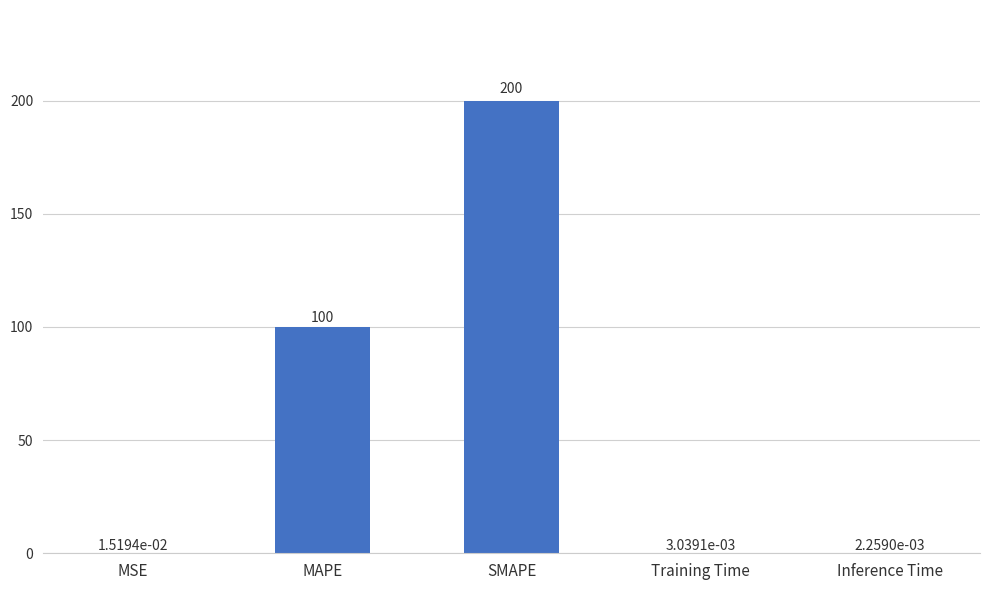

The value at SMAPE is 200.0. True or false?

True